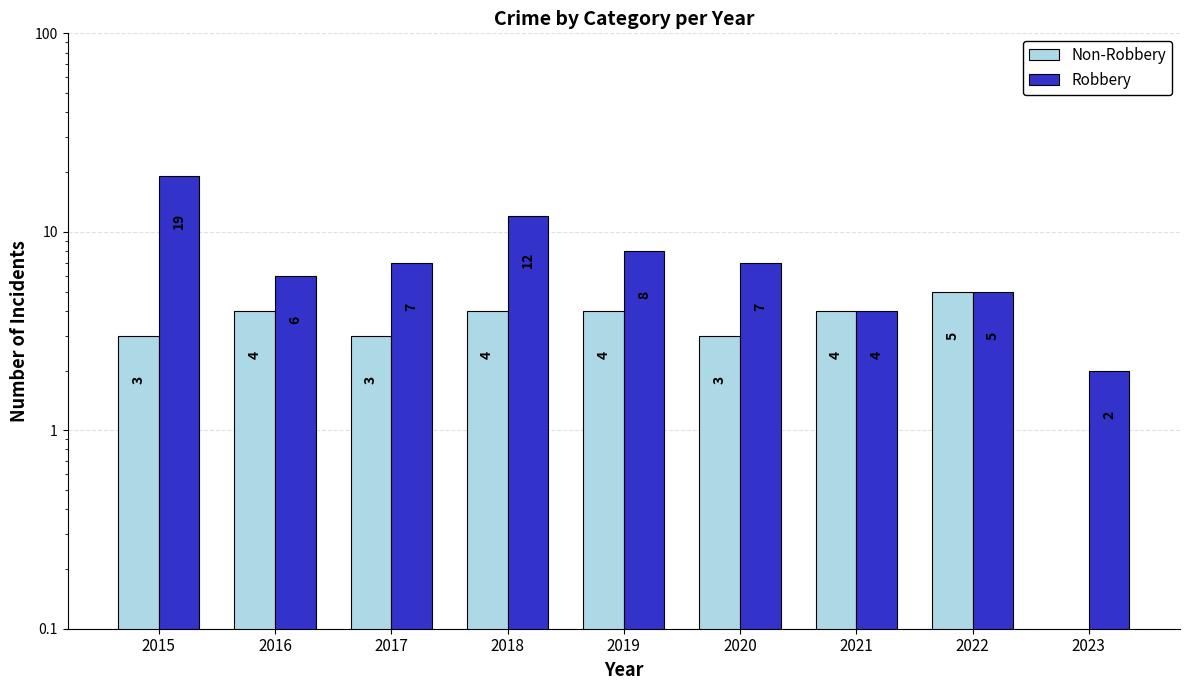

Which series has the largest total across all categories?

Robbery